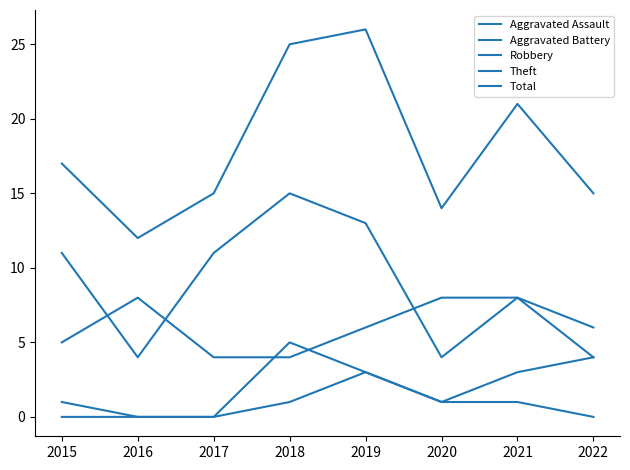

Does the chart display data point markers on the line(s)?

No